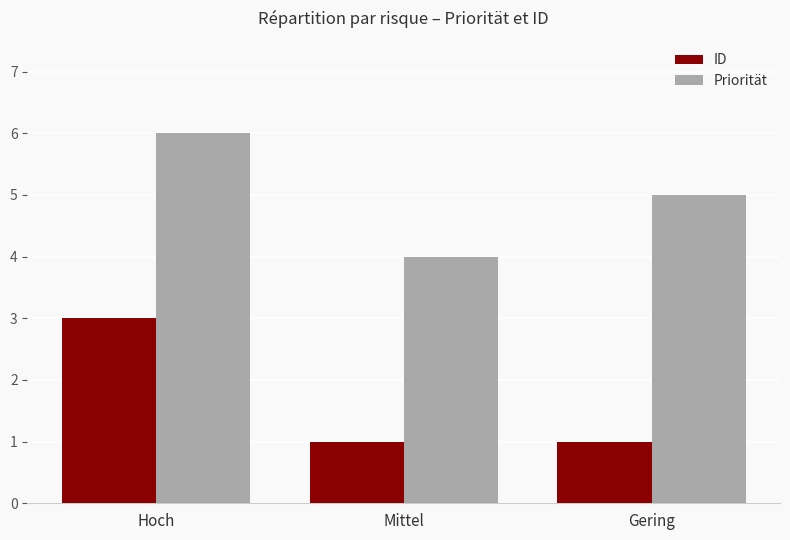

What is the label of the 2nd bar from the right?

Mittel